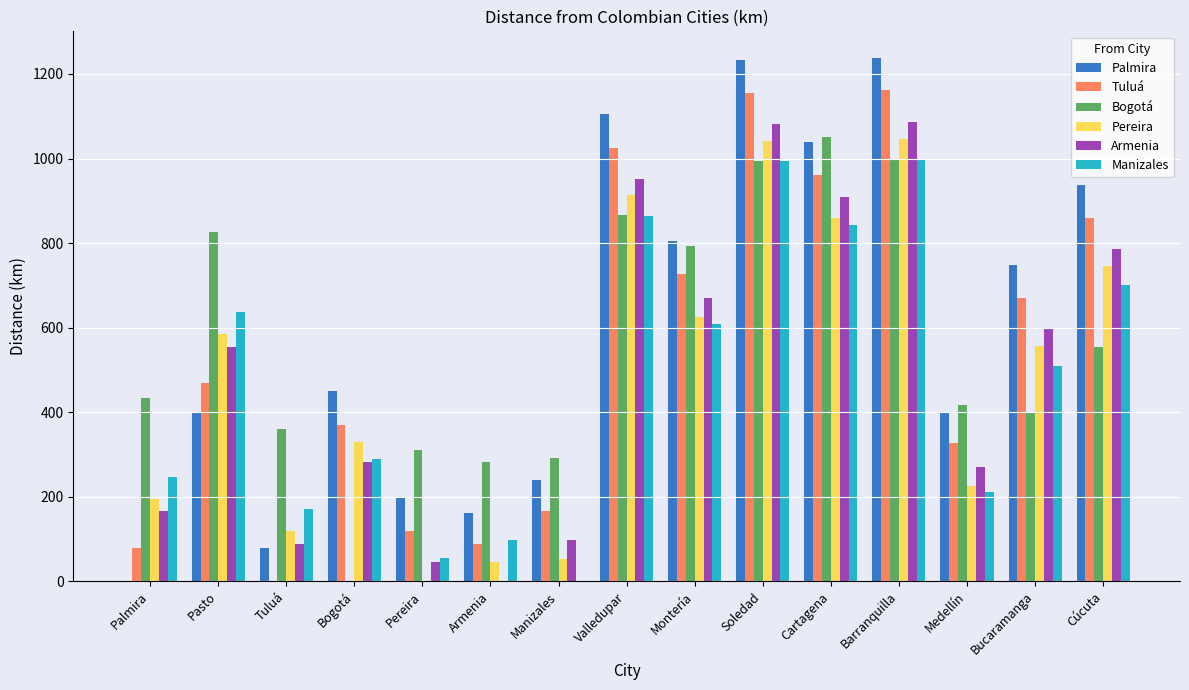

What is the approximate value of Pereira at Bucaramanga?

556.0